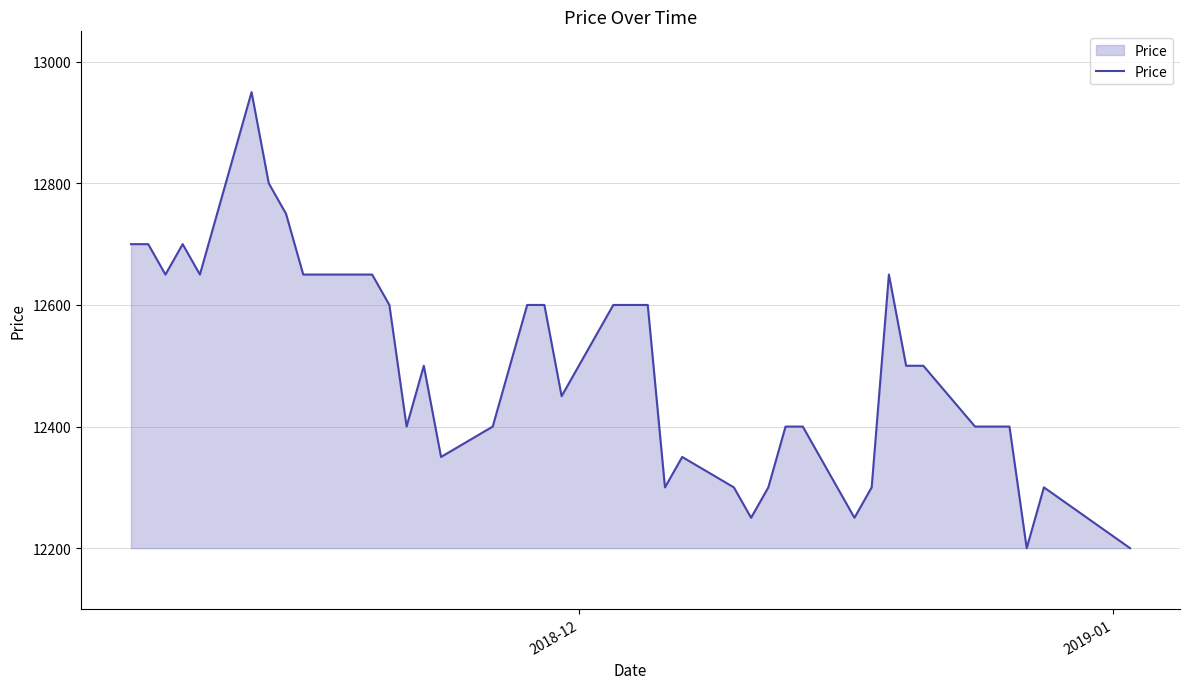

What is the difference between the maximum and minimum values?

750